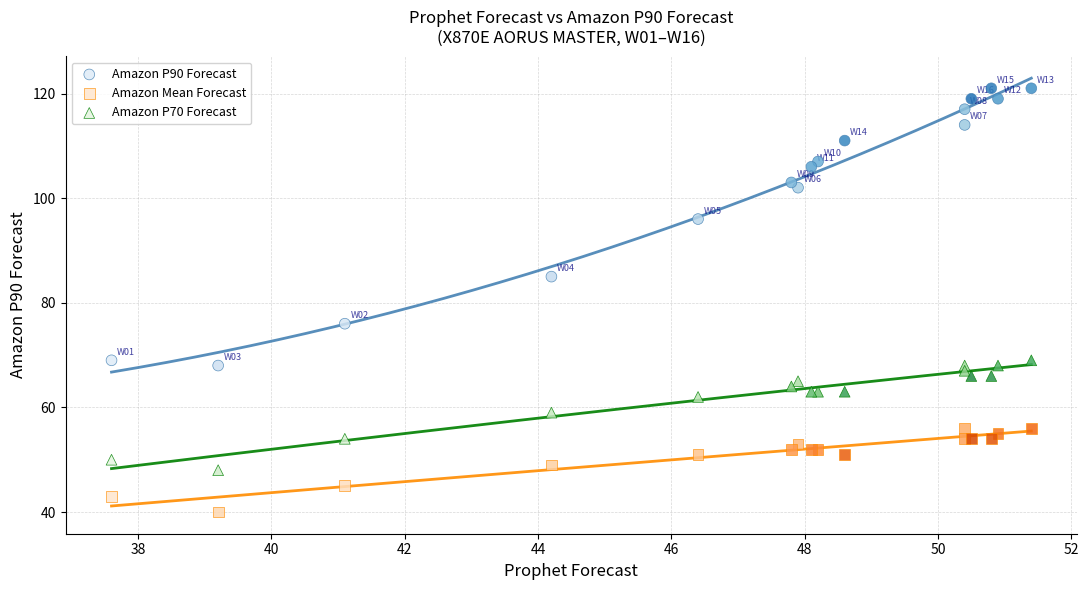

Which series reaches the maximum Y coordinate?

Amazon P90 Forecast